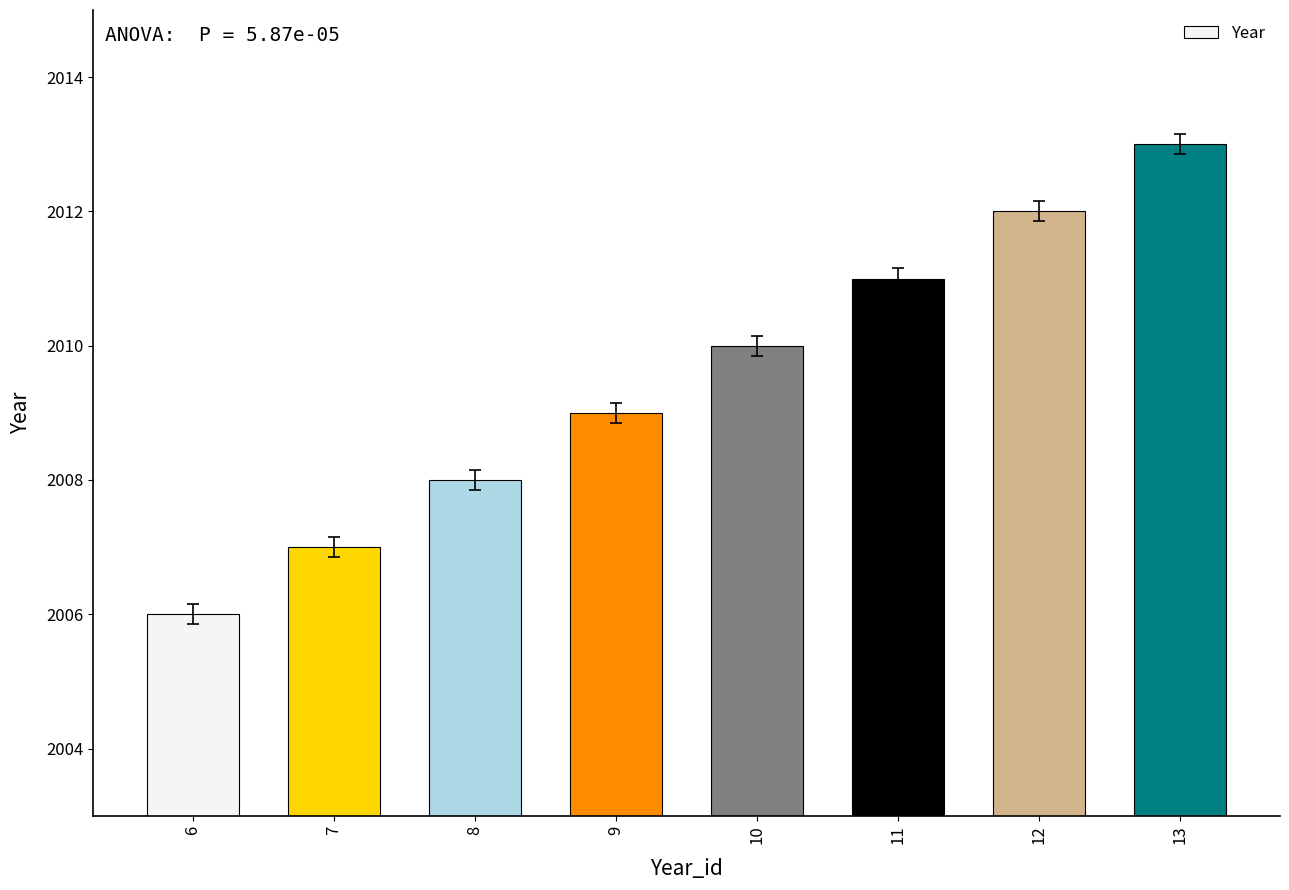

True or false: the data shows 3567 at 9.

False